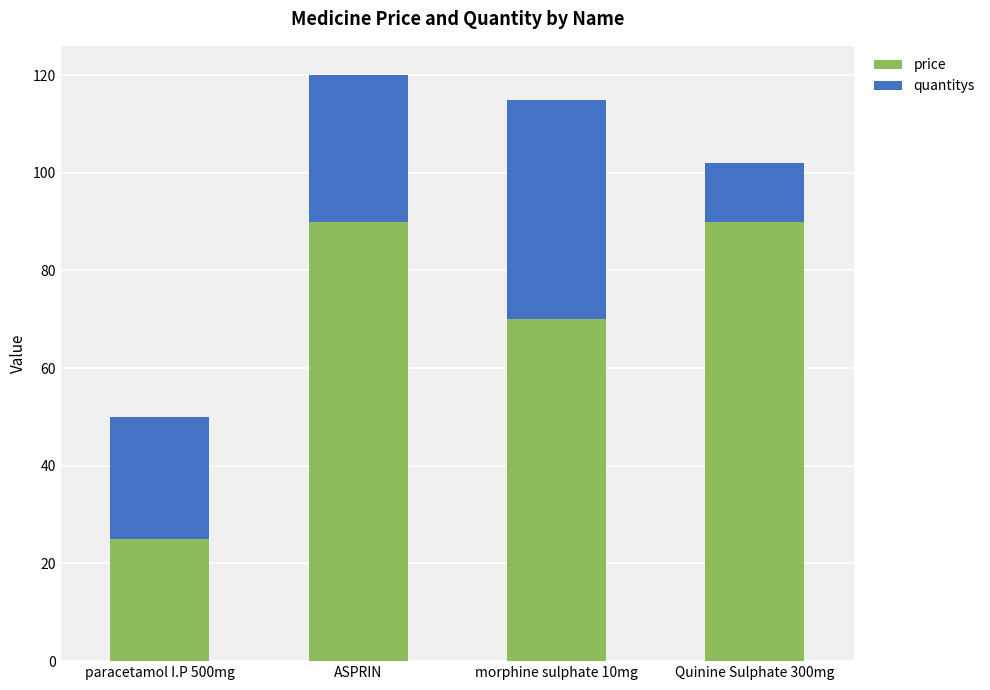

What is the total value across all series at ASPRIN?

120